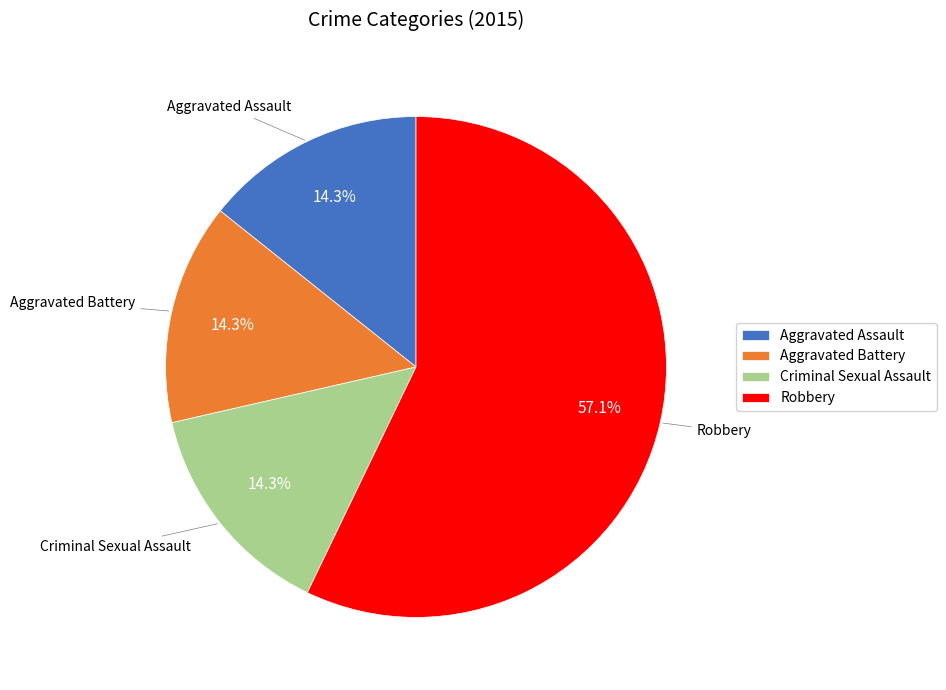

Does Aggravated Battery account for over 50% of the chart?

No